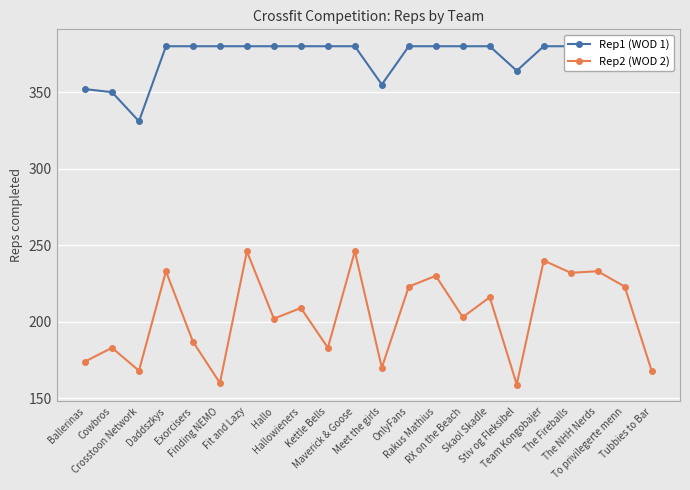

At which category does Rep1 (WOD 1) reach its first local valley?

Crosstoon Network